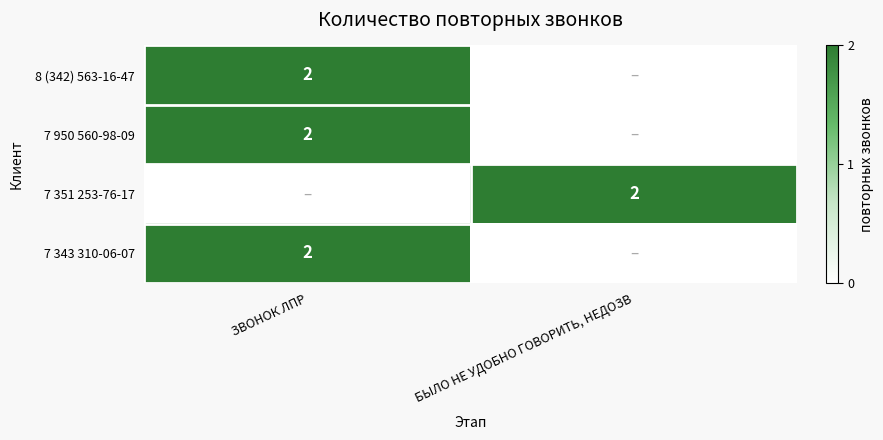

The 7 950 560-98-09 series shows 2 at ЗВОНОК ЛПР. True or false?

True